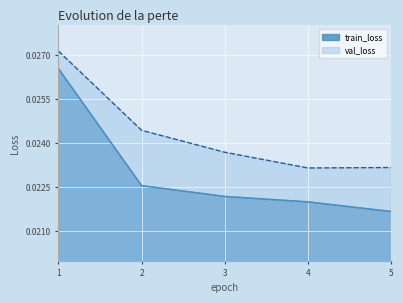

At which category is the sum across all series the highest?

1